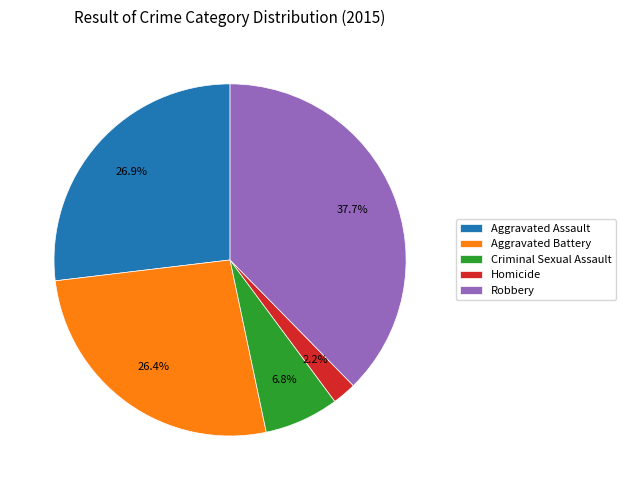

To the nearest percent, what is the difference between the largest and smallest slice percentages?

35%